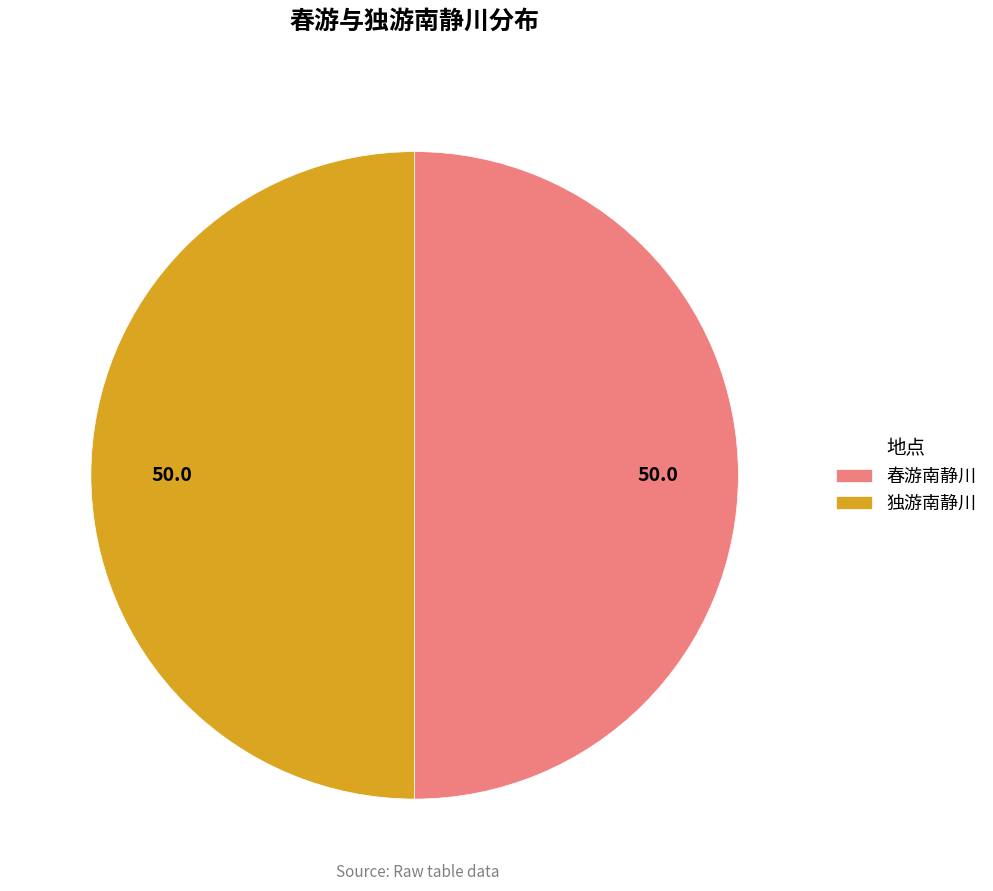

Combined, do 独游南静川 and 春游南静川 account for over 50%?

Yes